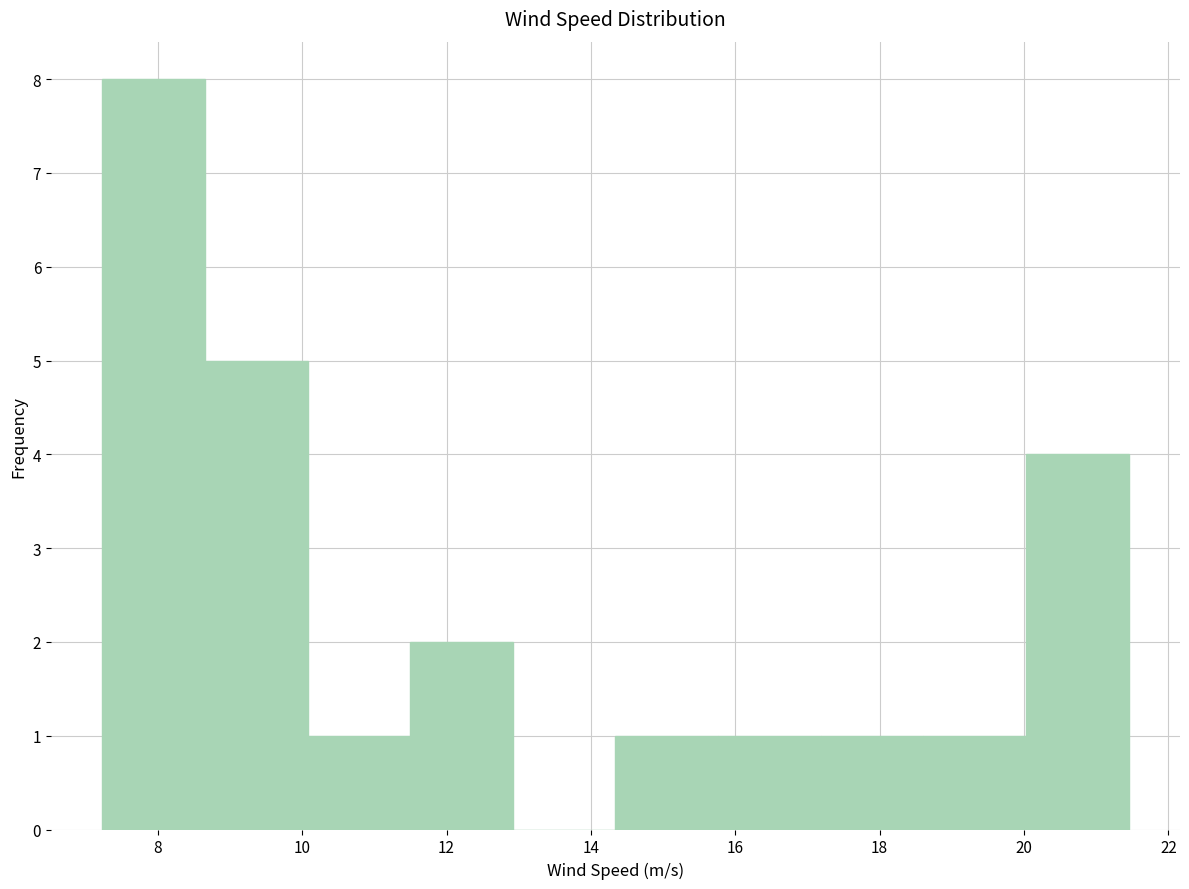

Which range on the x-axis has the tallest bar?

7.2 to 8.6